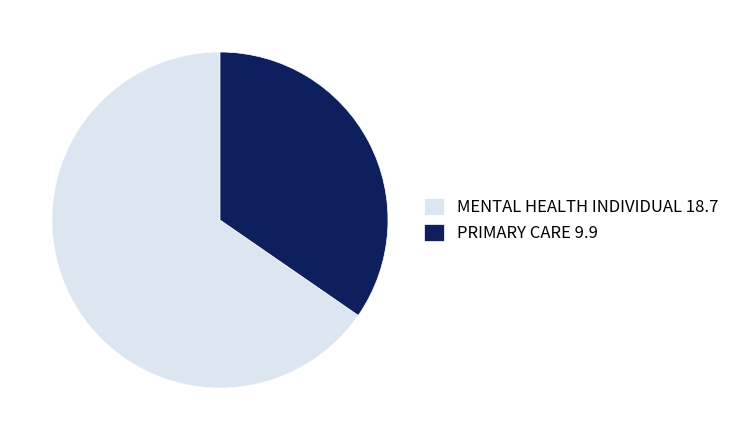

Count the number of slices in the pie.

2